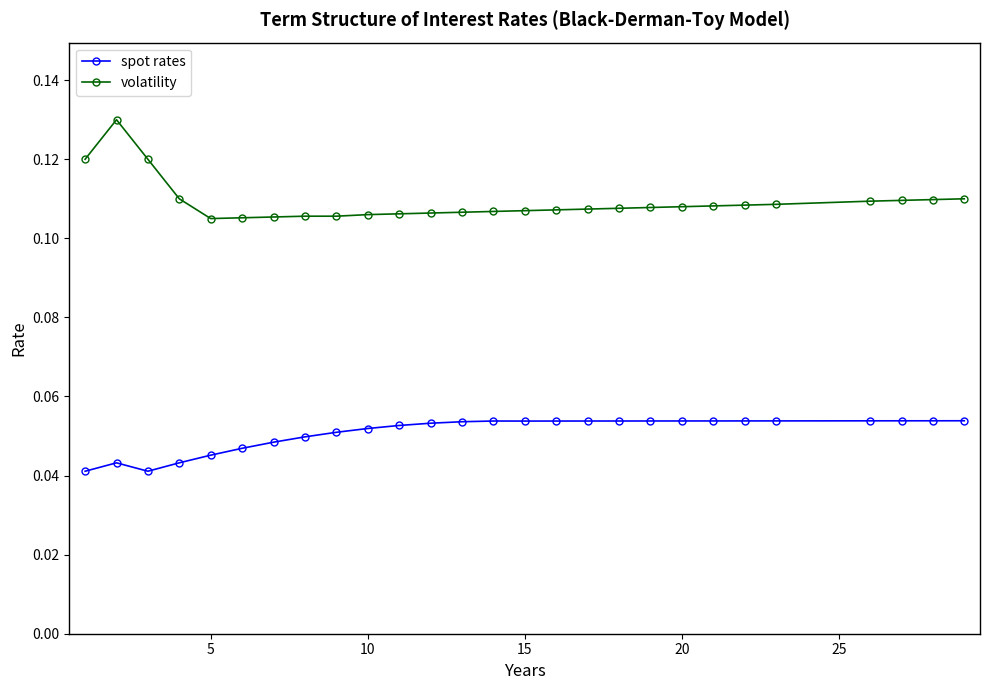

How many distinct data groups are displayed?

2